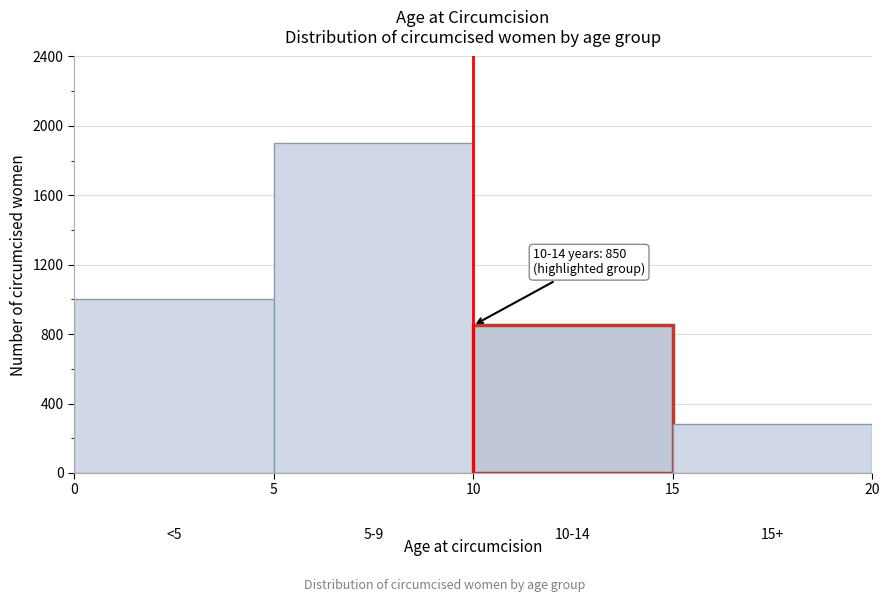

Over which range of the x-axis is the bar tallest?

5 to 10